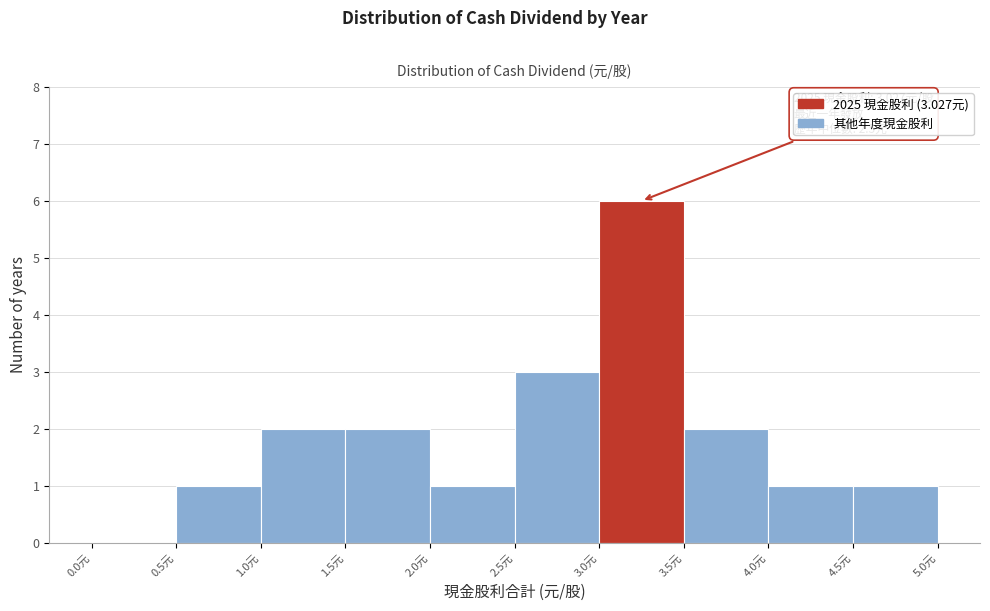

Over which range of the x-axis is the bar tallest?

3.0 to 3.5